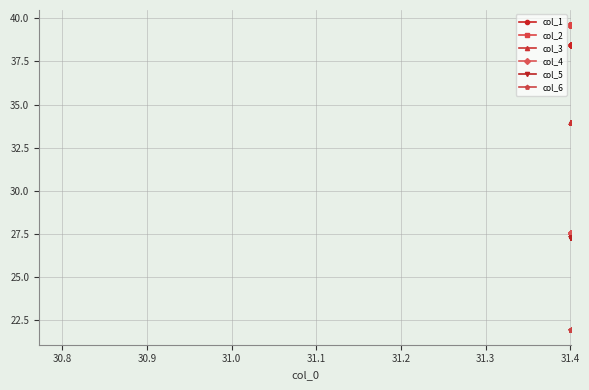

True or false: col_5 has a value of 43.6 at 31.2.

False